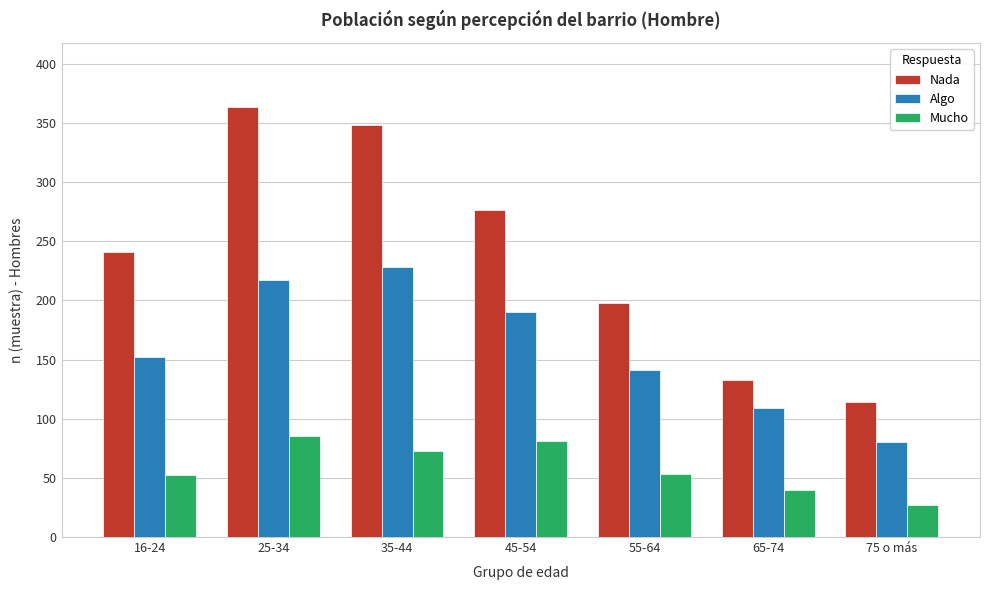

What is the difference between the maximum and second lowest values in the Nada series?

230